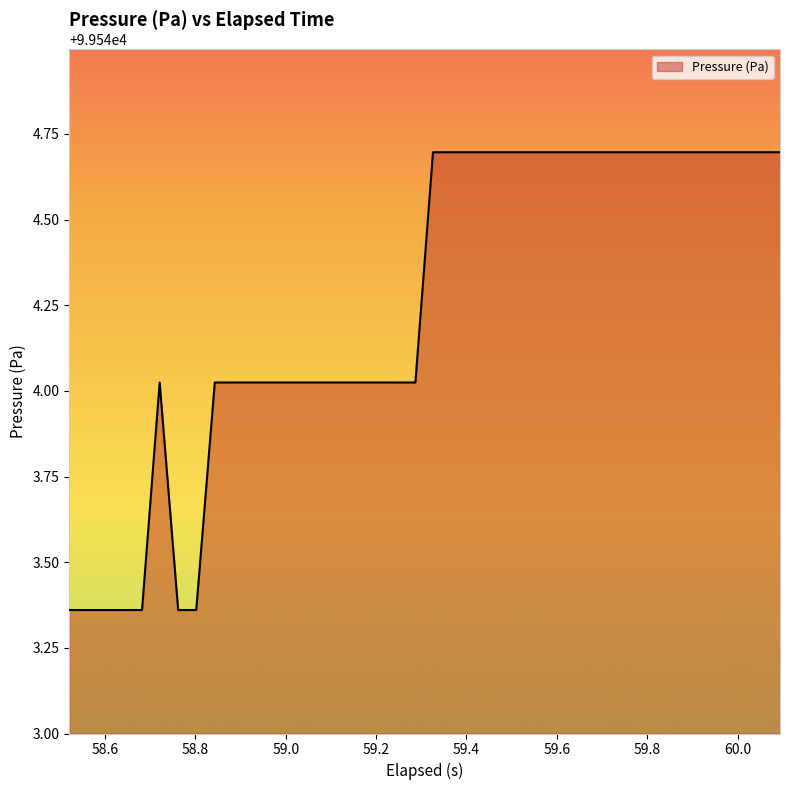

What is the maximum value shown in the chart?

99544.7